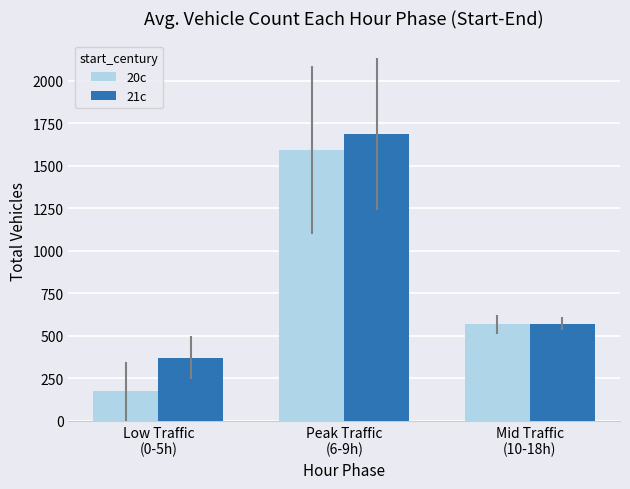

Which series has the largest total across all categories?

21c